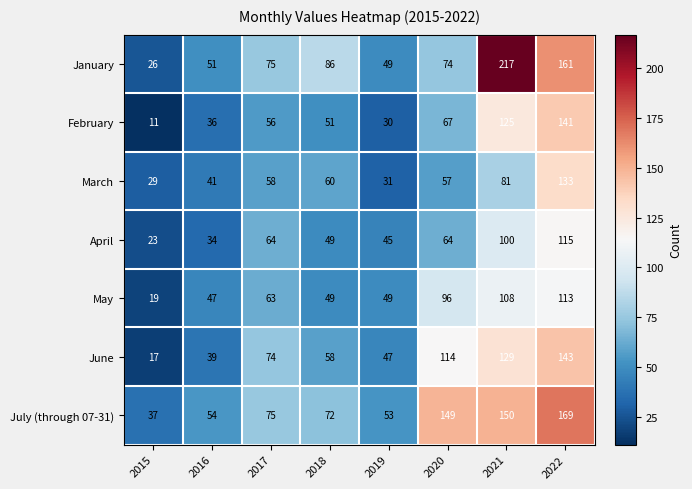

Count the number of categories in the chart.

8